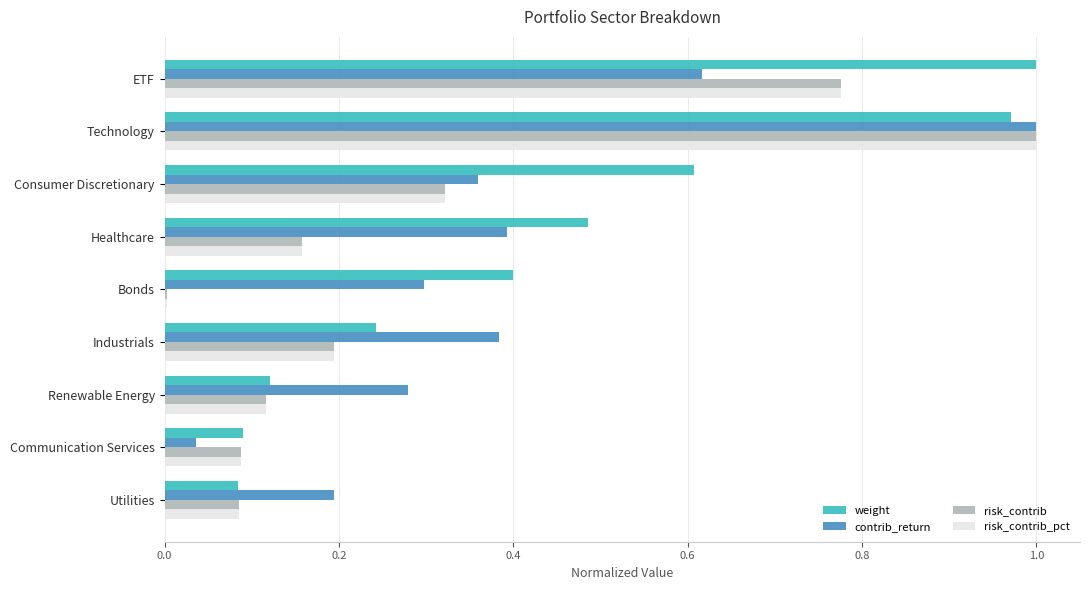

Between Healthcare and Industrials, which series saw the biggest shift?

weight